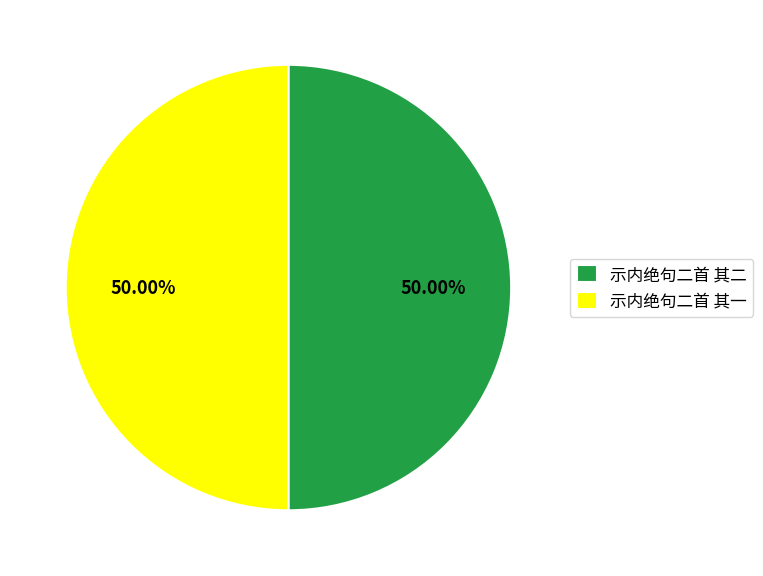

What is the ratio of the value at 示内绝句二首 其二 to the value at 示内绝句二首 其一?

1.0